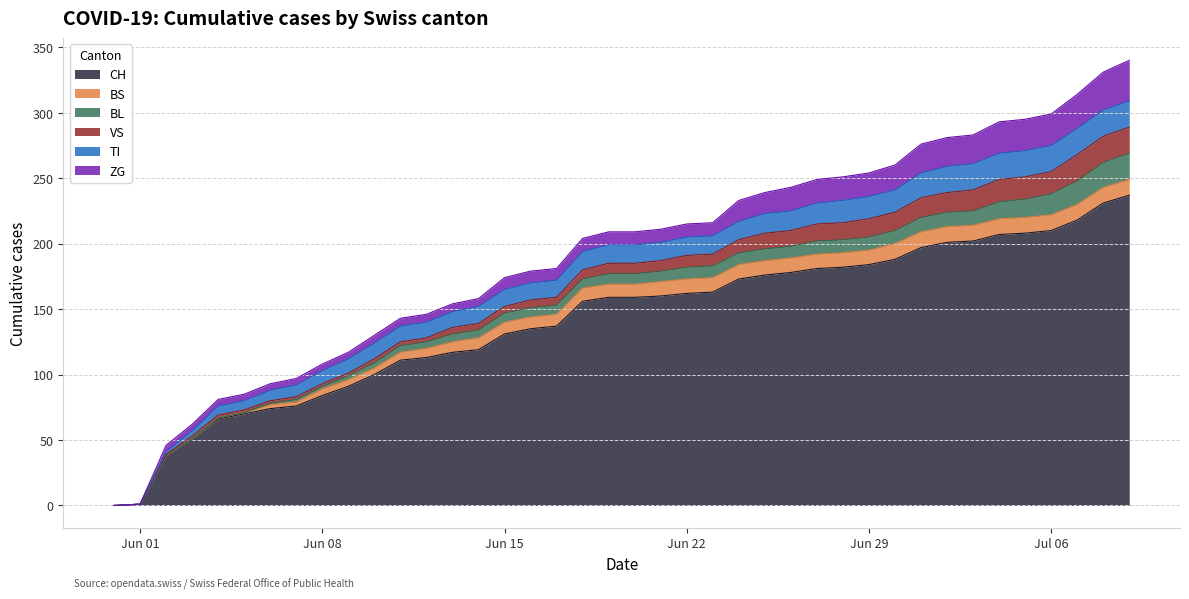

What is the label of the 34th point from the right?

2020-06-06